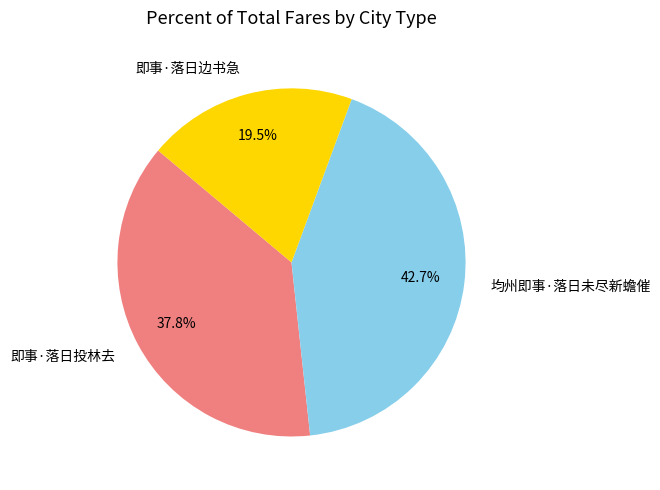

To the nearest percent, what is the combined percentage of 即事·落日投林去 and 均州即事·落日未尽新蟾催?

80%